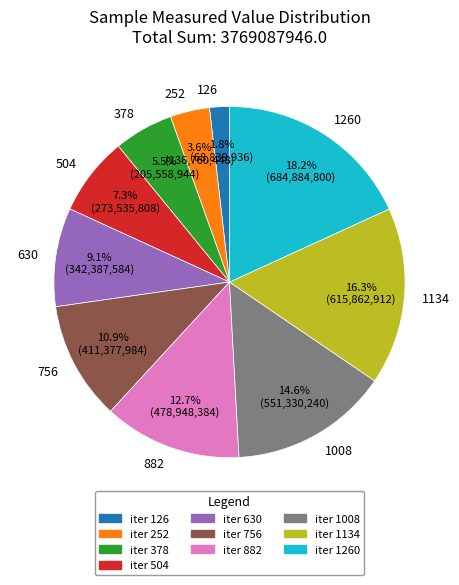

Rank the categories by value from lowest to highest.

126, 252, 378, 504, 630, 756, 882, 1008, 1134, 1260